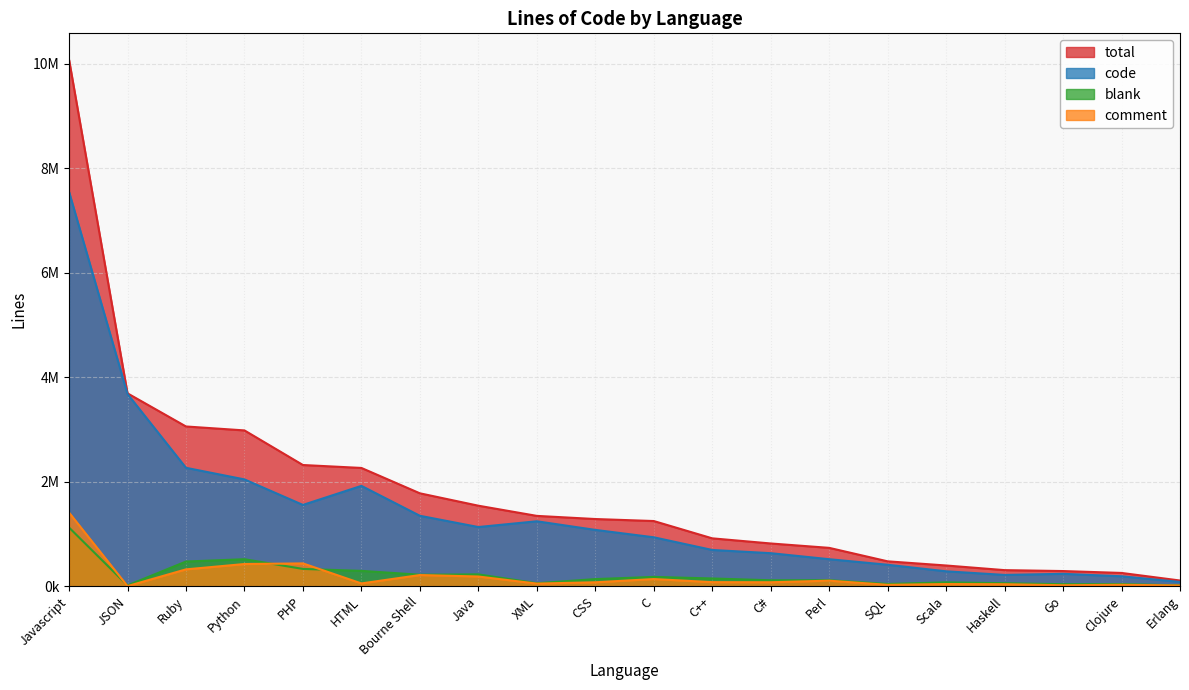

What is the greatest value displayed?

10074980